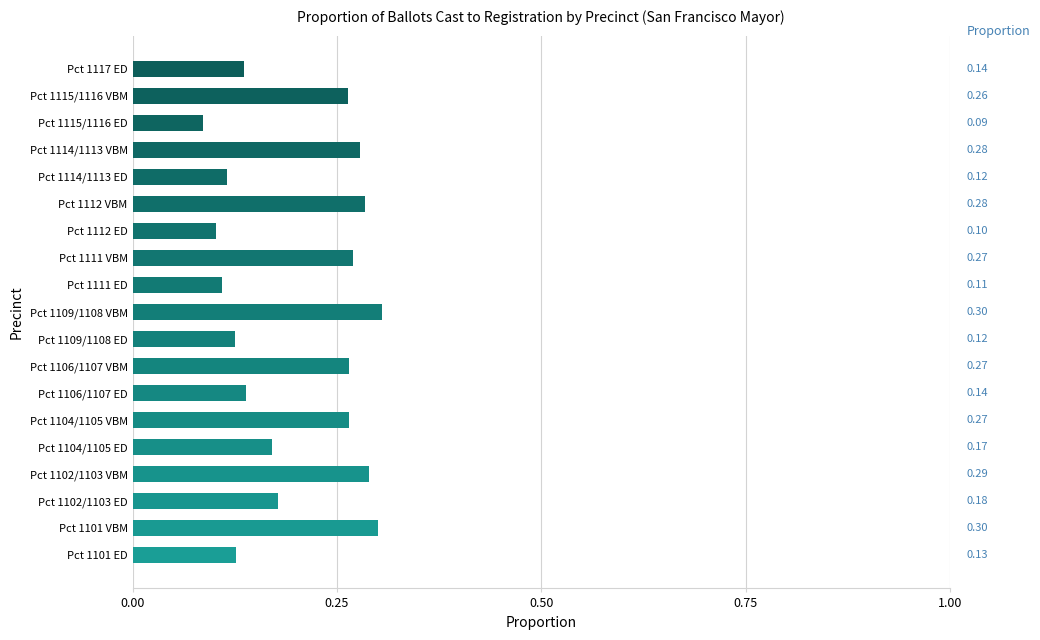

Which has a higher value, Pct 1115/1116 ED or Pct 1111 ED?

Pct 1111 ED